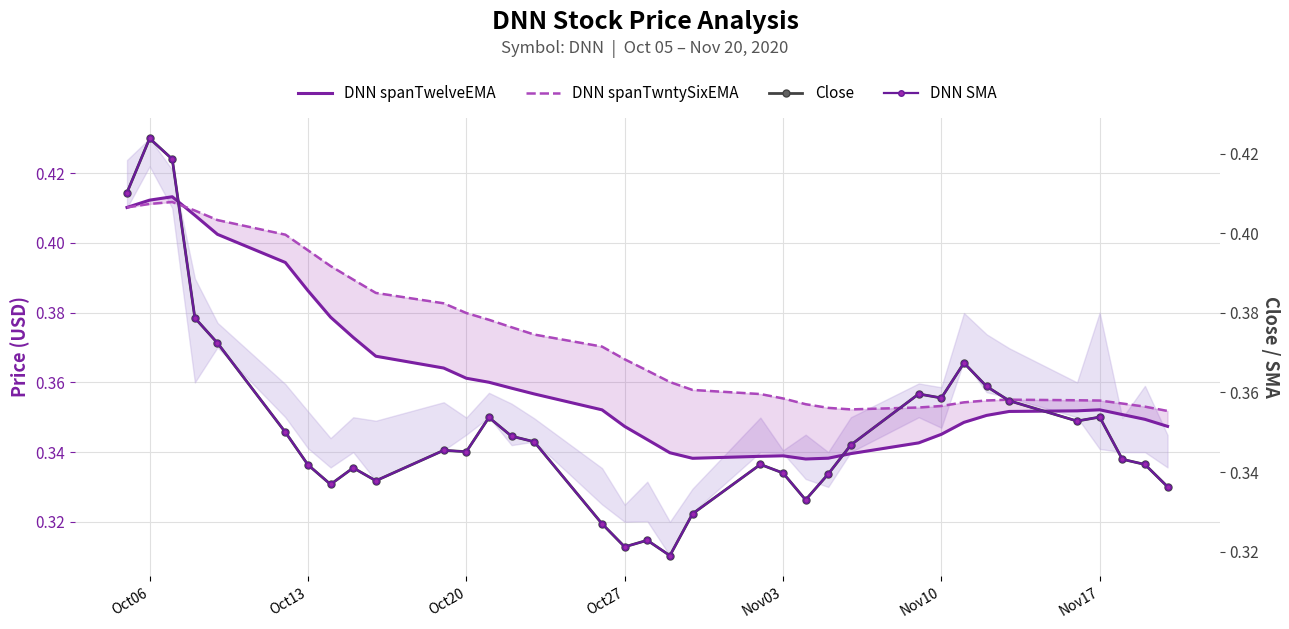

What are all the series names shown in the legend?

DNN spanTwelveEMA, DNN spanTwntySixEMA, Close, DNN SMA